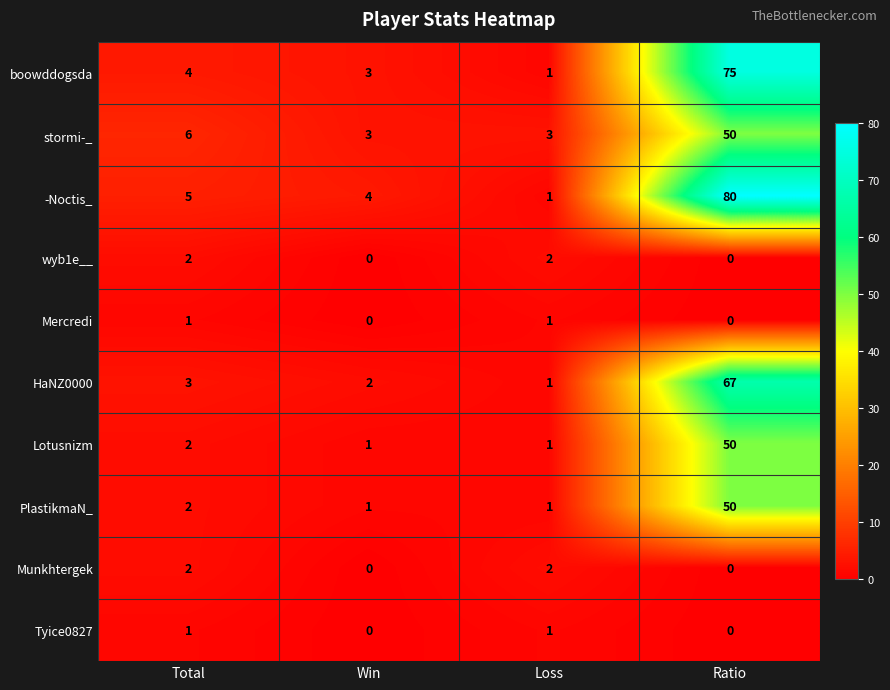

Between Win and Loss, which series saw the biggest shift?

-Noctis_